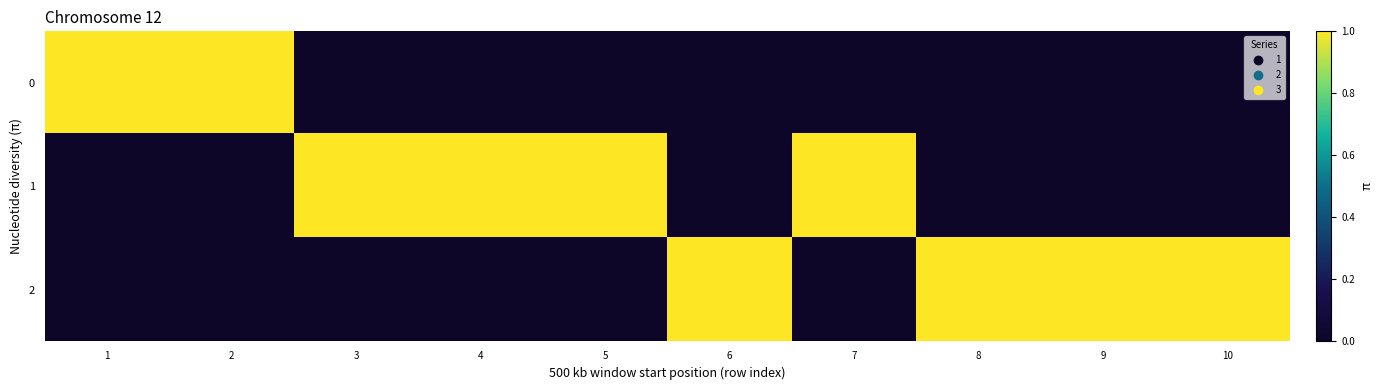

What is the total value across all series at 10?

1